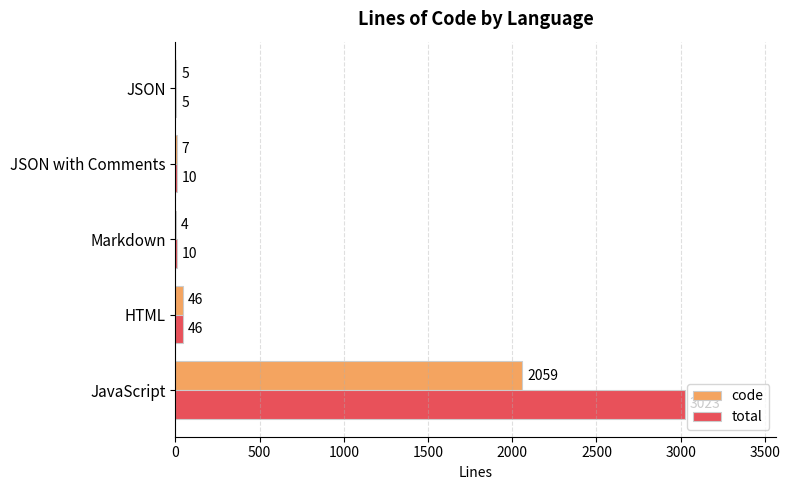

At which category is the sum across all series the highest?

JavaScript